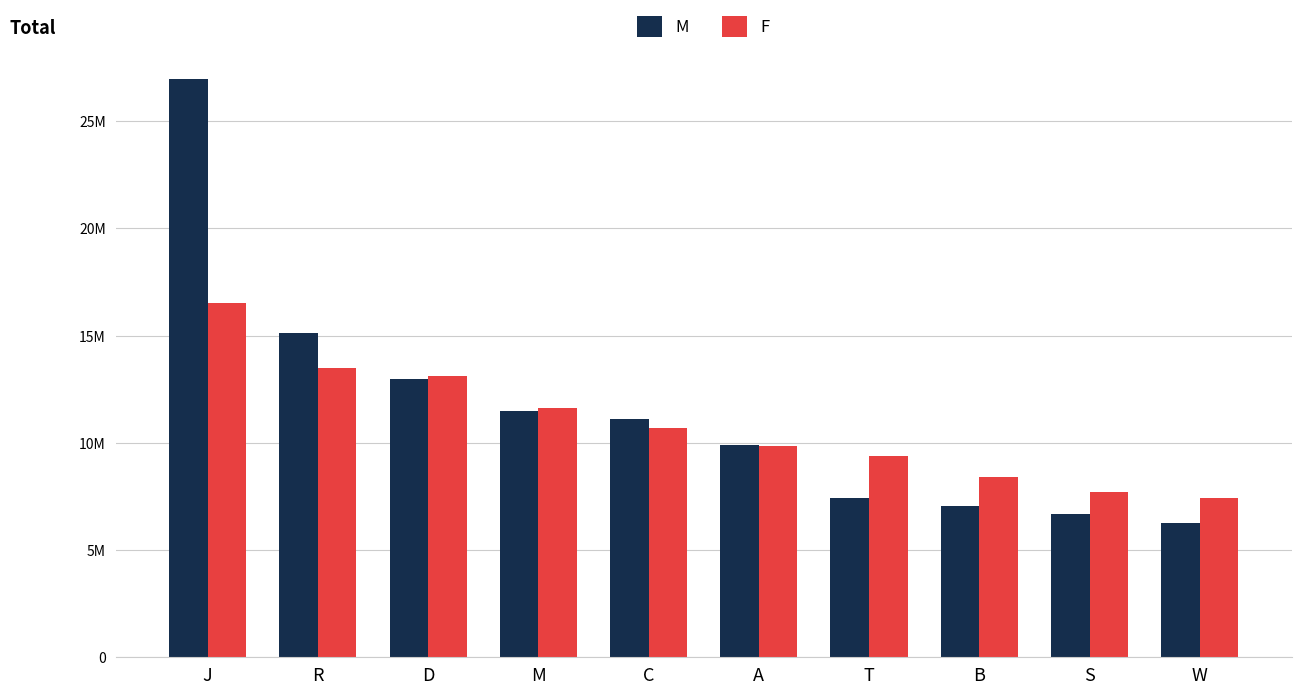

Rank the series by their average value, from highest to lowest.

M, F